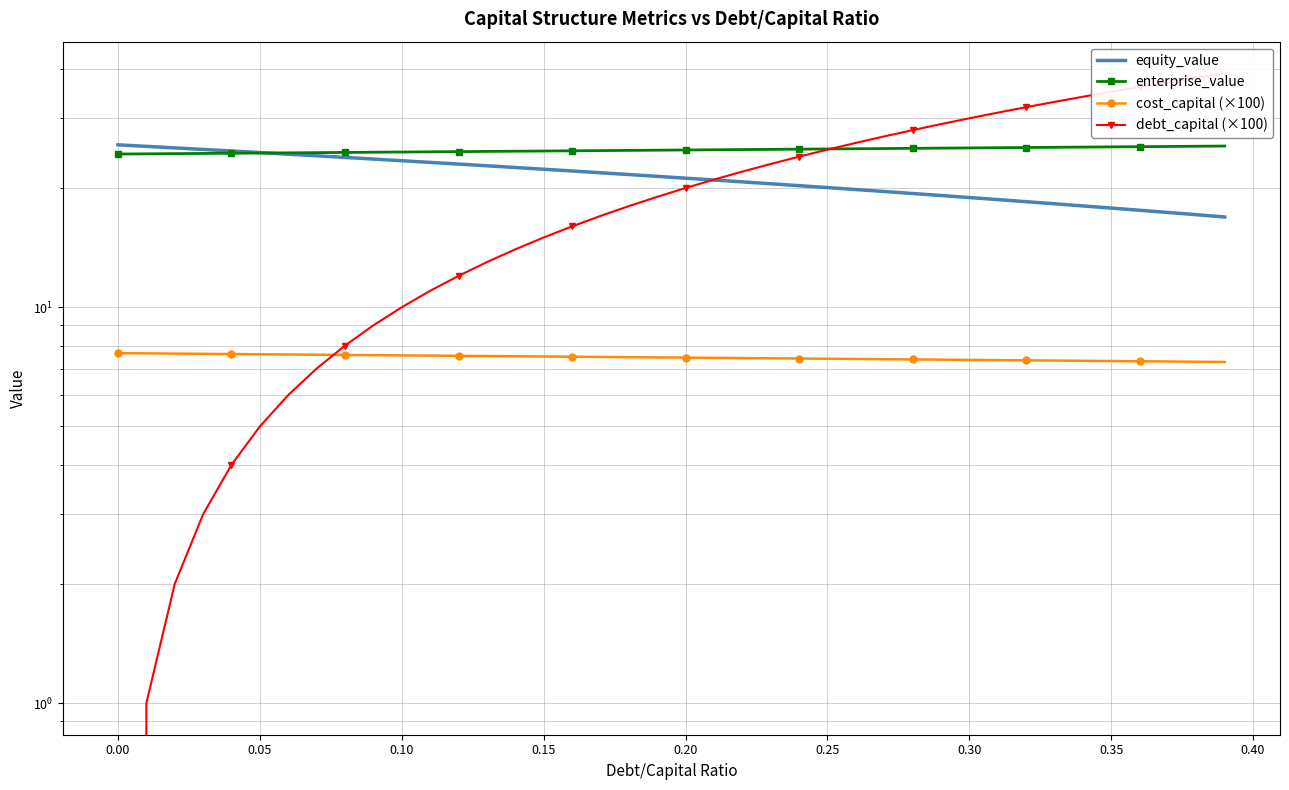

List the series in order of their peak value, highest first.

debt_capital (×100), equity_value, enterprise_value, cost_capital (×100)